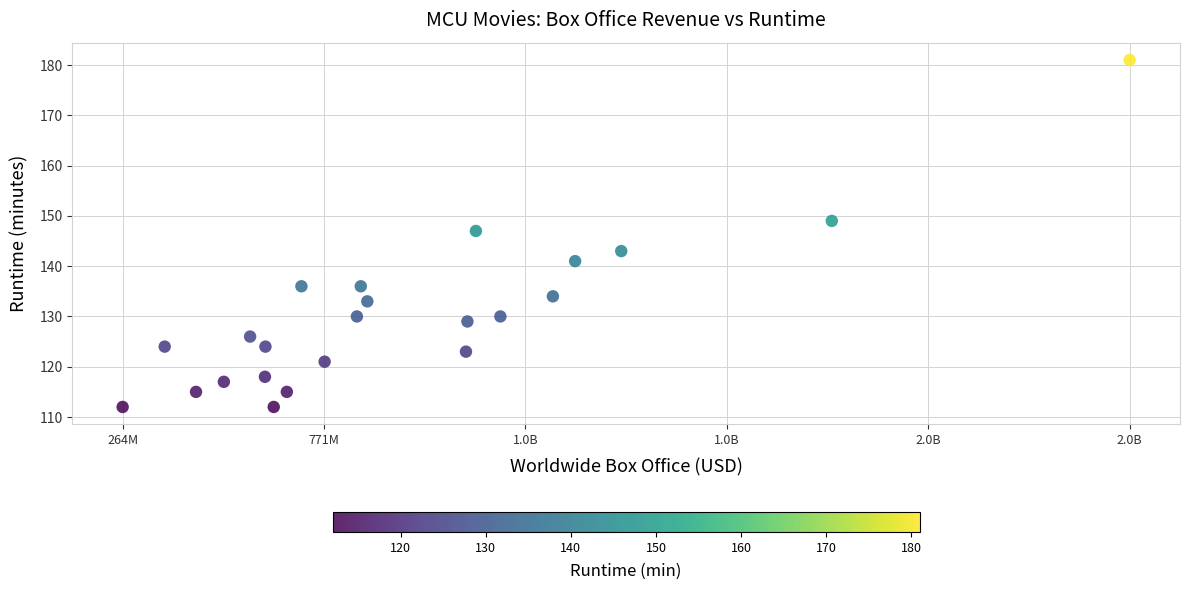

What Y value in the scatter plot is closest to 146?

147